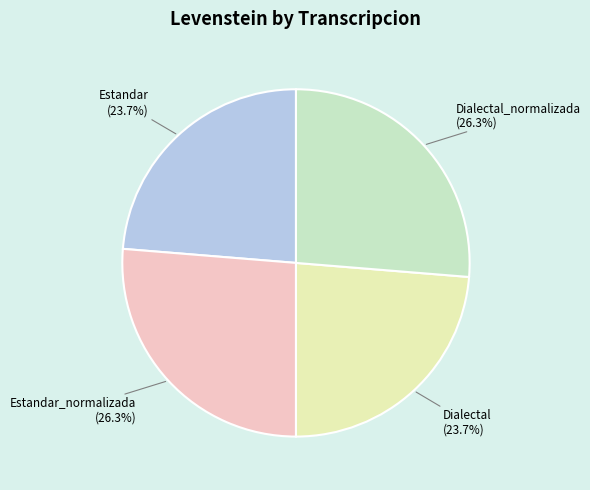

To the nearest percent, what is the difference between the largest and smallest slice percentages?

3%